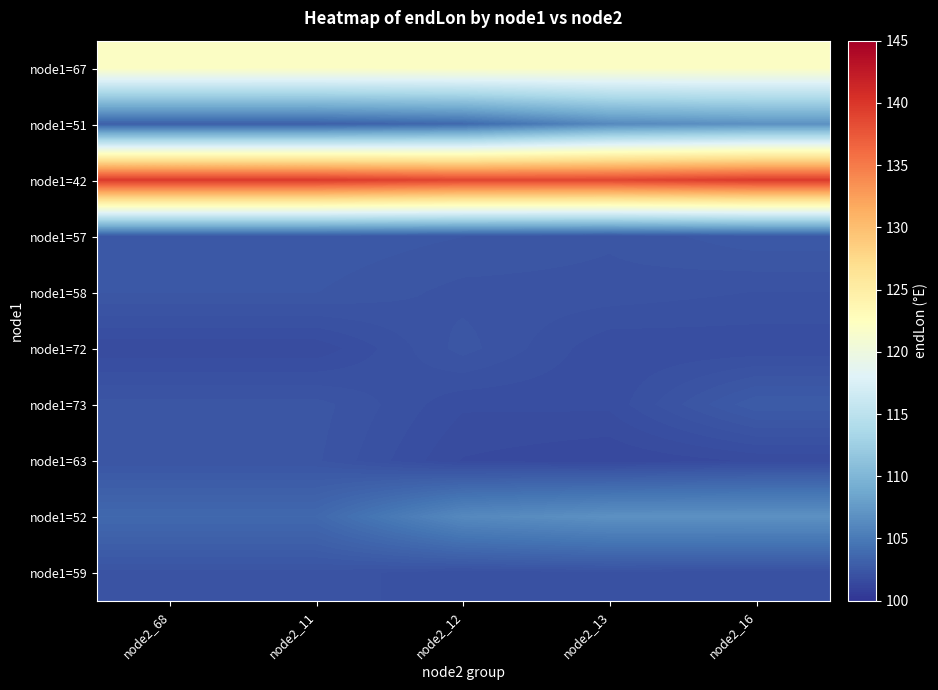

Reading left to right, what are all the values shown in this chart?

node1=67: node2_68=122.0	node2_11=122.0	node2_12=122.0	node2_13=122.0	node2_16=122.0
node1=51: node2_68=103.0	node2_11=103.0	node2_12=103.7	node2_13=106.2	node2_16=106.8
node1=42: node2_68=139.7	node2_11=139.7	node2_12=138.8	node2_13=138.8	node2_16=139.7
node1=57: node2_68=102.6	node2_11=102.6	node2_12=102.5	node2_13=102.3	node2_16=102.6
node1=58: node2_68=102.5	node2_11=102.5	node2_12=102.2	node2_13=102.2	node2_16=102.1
node1=72: node2_68=101.6	node2_11=101.6	node2_12=102.4	node2_13=101.8	node2_16=101.8
node1=73: node2_68=102.4	node2_11=102.4	node2_12=101.8	node2_13=101.8	node2_16=102.8
node1=63: node2_68=102.3	node2_11=102.3	node2_12=101.6	node2_13=101.4	node2_16=101.6
node1=52: node2_68=103.7	node2_11=103.7	node2_12=106.2	node2_13=106.8	node2_16=106.8
node1=59: node2_68=102.2	node2_11=102.2	node2_12=102.0	node2_13=102.0	node2_16=101.9